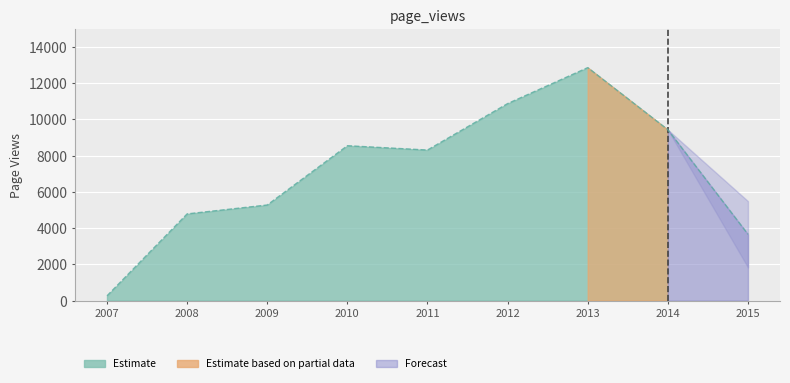

What is the label of the 4th point from the right?

2012-12-31